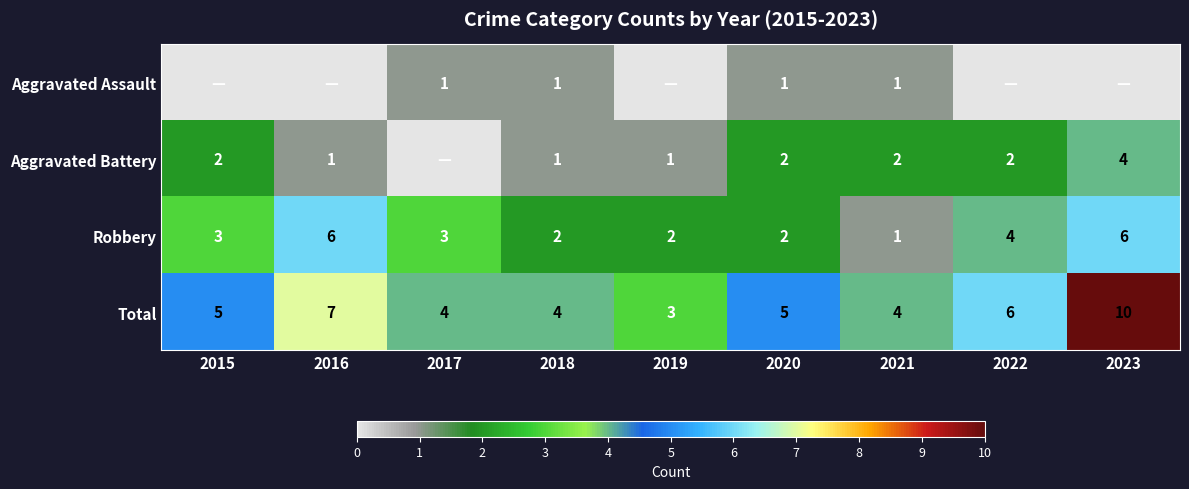

What is the difference between the highest and lowest values at 2018?

3